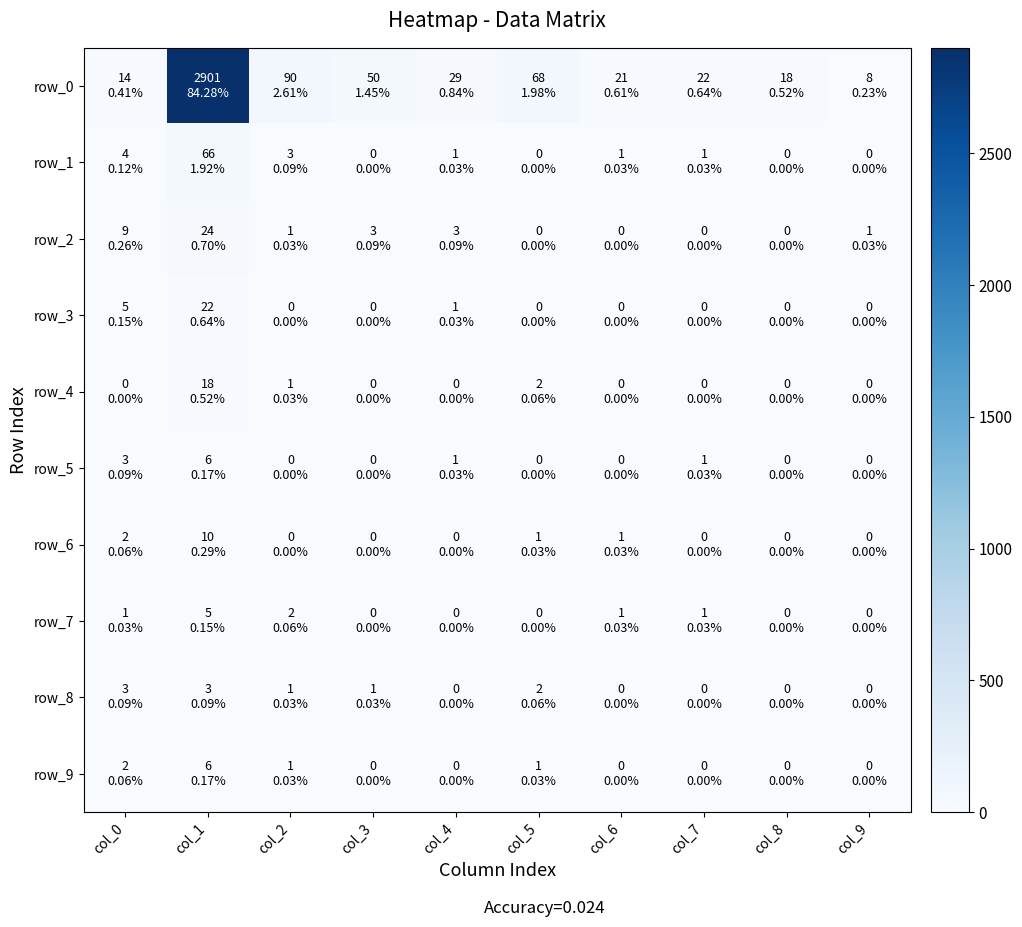

The value of row_3 at col_0 is 8. True or false?

False